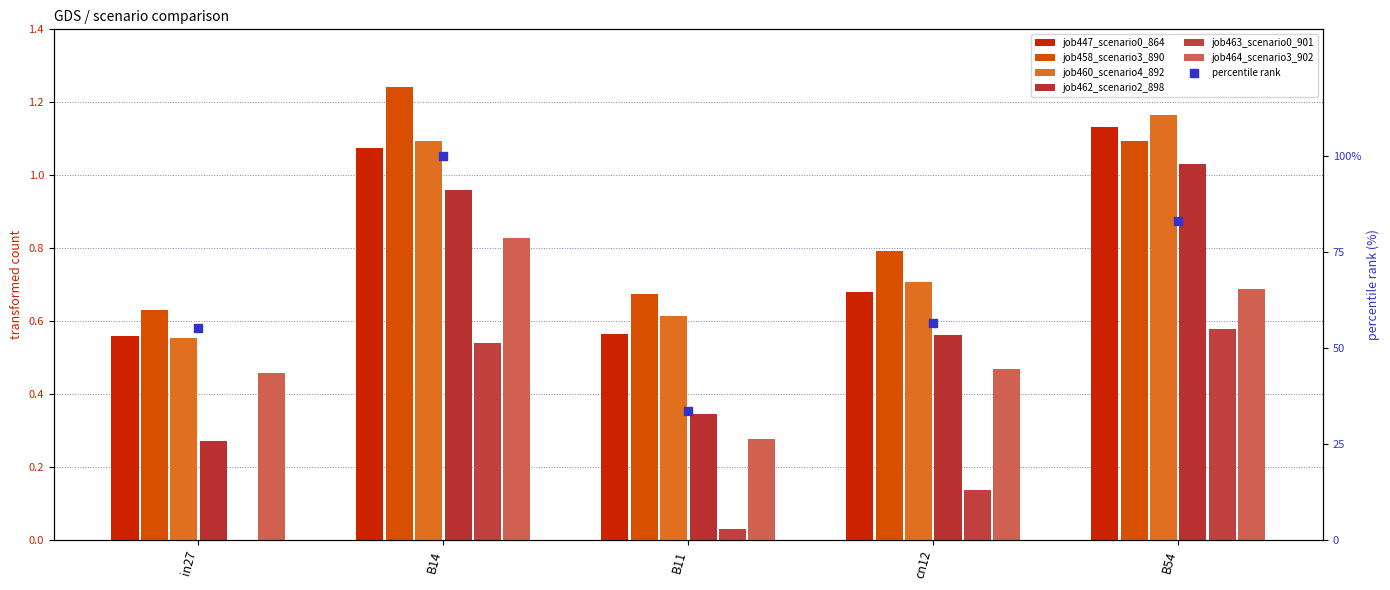

At which category is the sum across all series the highest?

B14